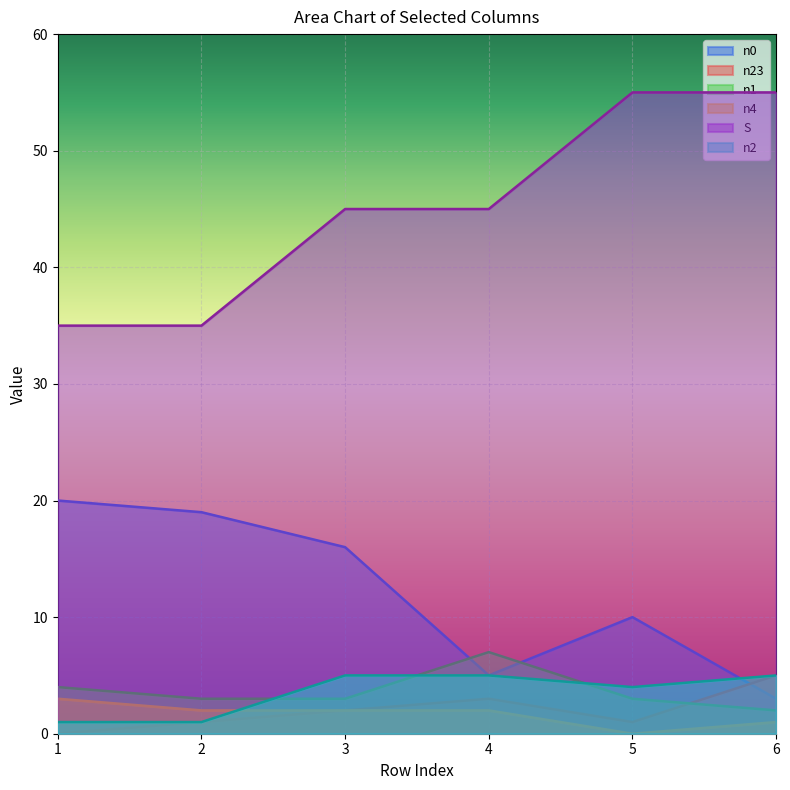

How many interior local valleys does the n0 series have?

1